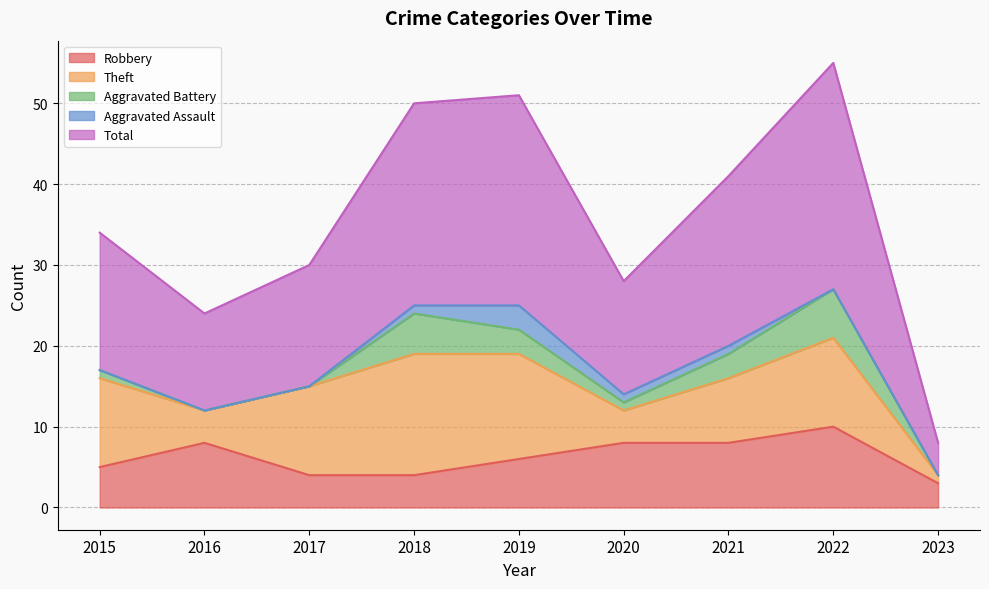

What is the sum of all Robbery values?

56